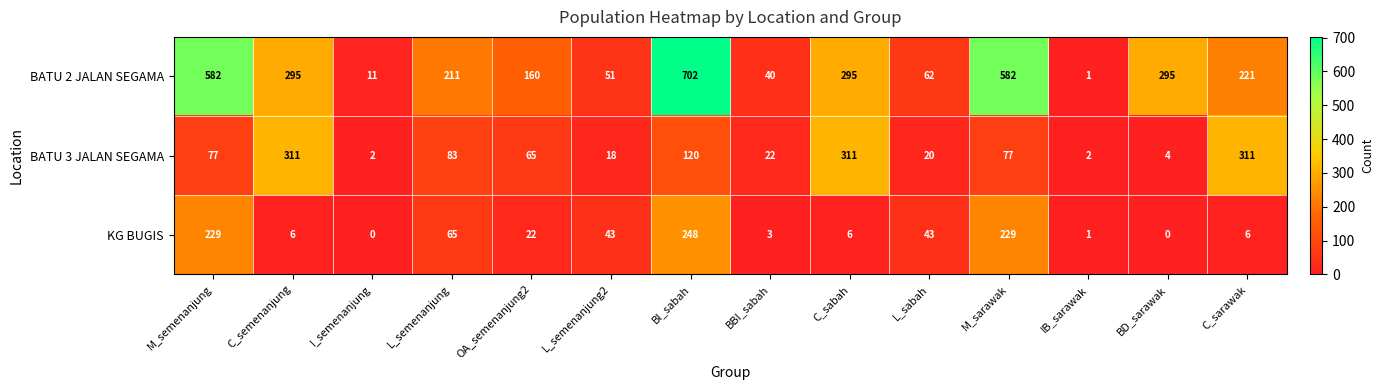

At which label does KG BUGIS first exceed 22?

M_semenanjung